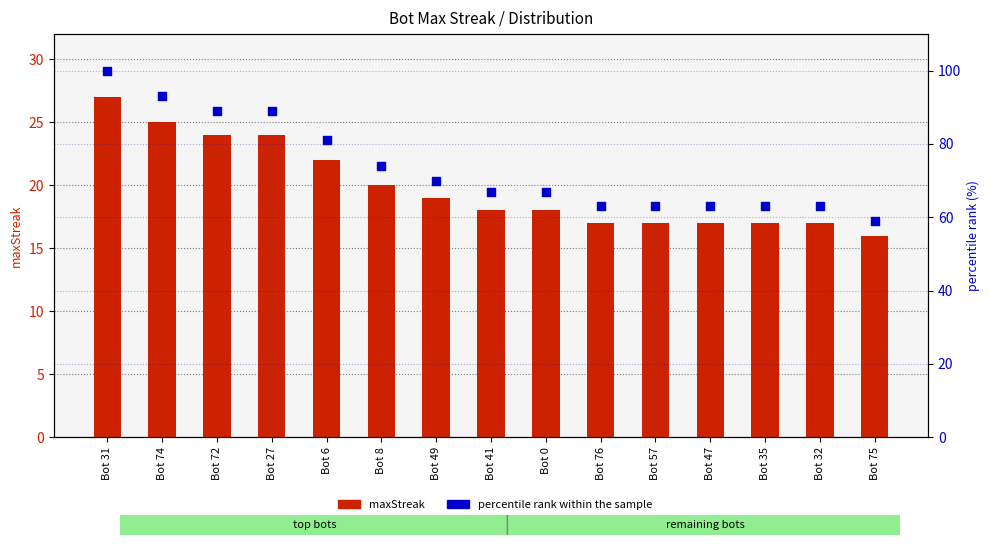

Is the value of percentile rank within the sample at Bot 76 greater than the value of maxStreak at Bot 35?

Yes